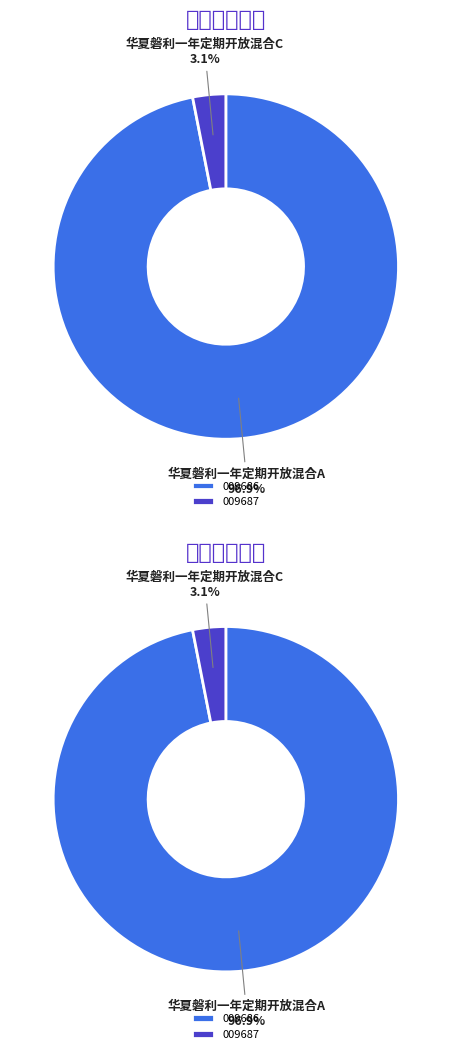

What is the smallest slice in the pie chart?

华夏磐利一年定期开放混合C